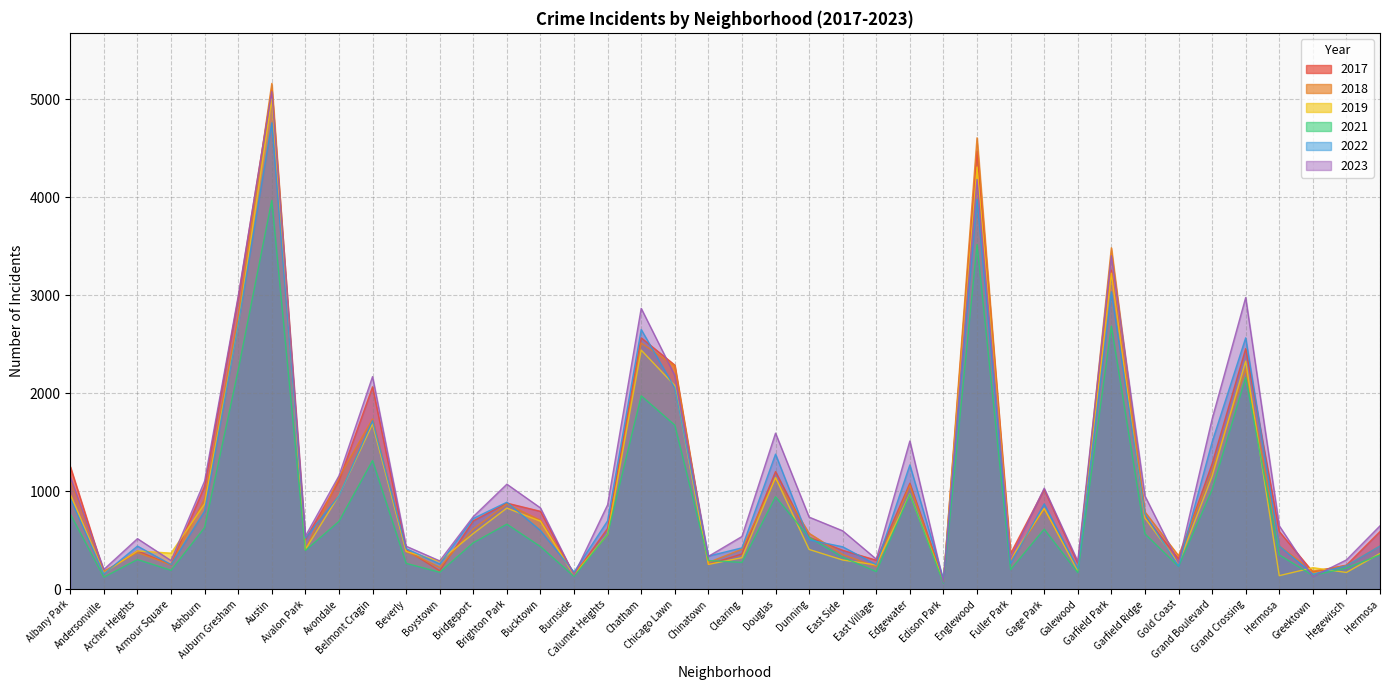

How many lines are shown in the chart?

6